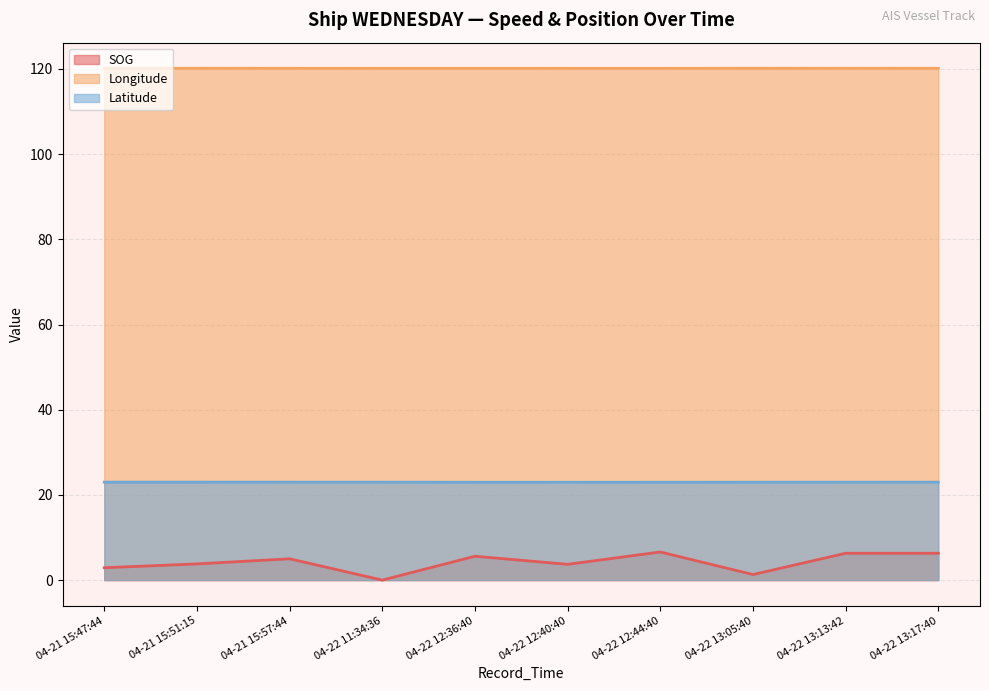

What is the lowest value of the Latitude series?

23.0